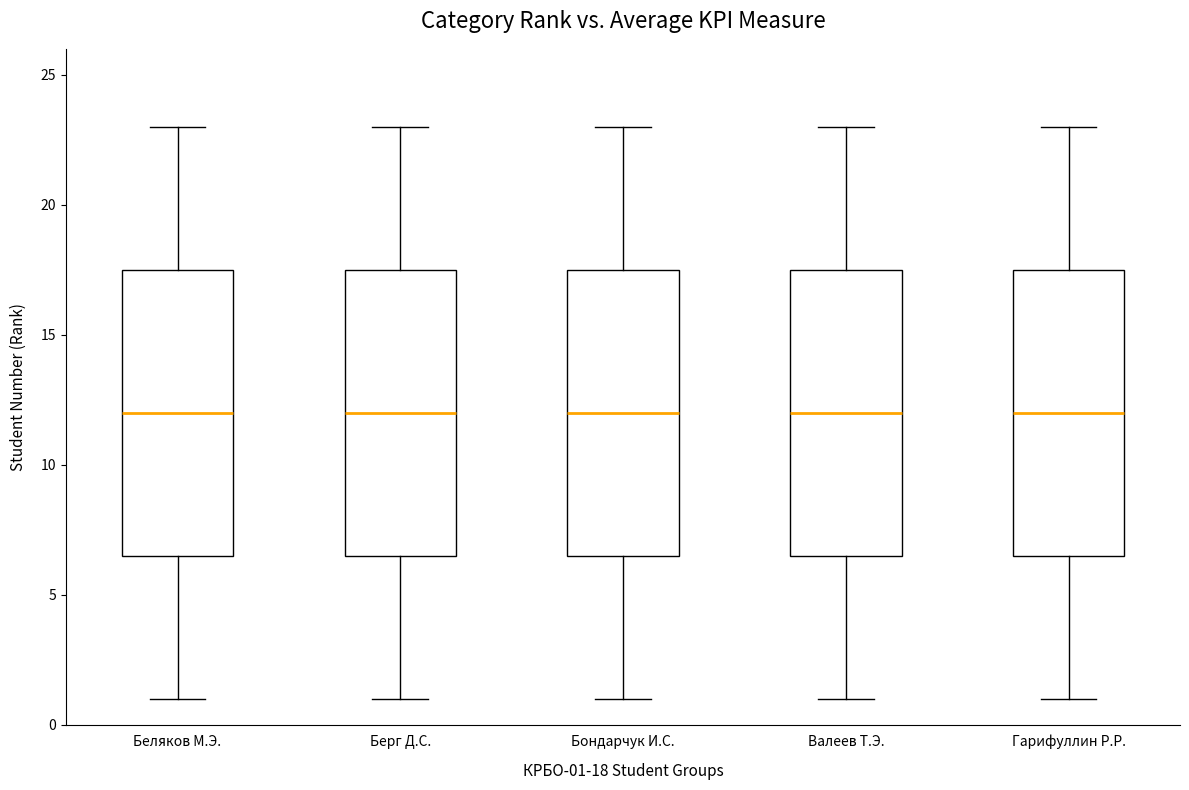

Reading left to right, read every box against the y-axis: the position of its median line, the range the box covers, and the ends of its whiskers. The values are not printed on the chart, so give them approximately, as read against the axis.

Беляков М.Э.: median 12.0, box 6.5 to 17.5, whiskers 1.0 to 23.0
Берг Д.С.: median 12.0, box 6.5 to 17.5, whiskers 1.0 to 23.0
Бондарчук И.С.: median 12.0, box 6.5 to 17.5, whiskers 1.0 to 23.0
Валеев Т.Э.: median 12.0, box 6.5 to 17.5, whiskers 1.0 to 23.0
Гарифуллин Р.Р.: median 12.0, box 6.5 to 17.5, whiskers 1.0 to 23.0